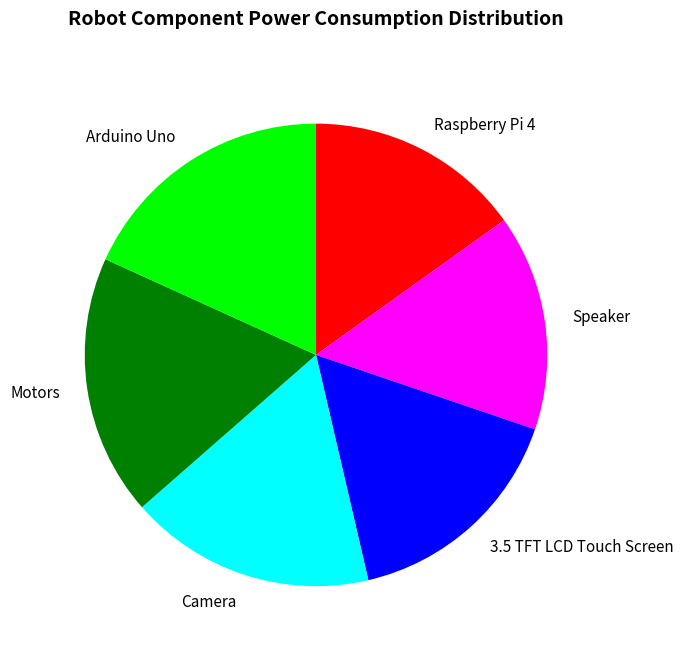

Approximately how many times larger is the value at Motors compared to 3.5 TFT LCD Touch Screen?

1.1